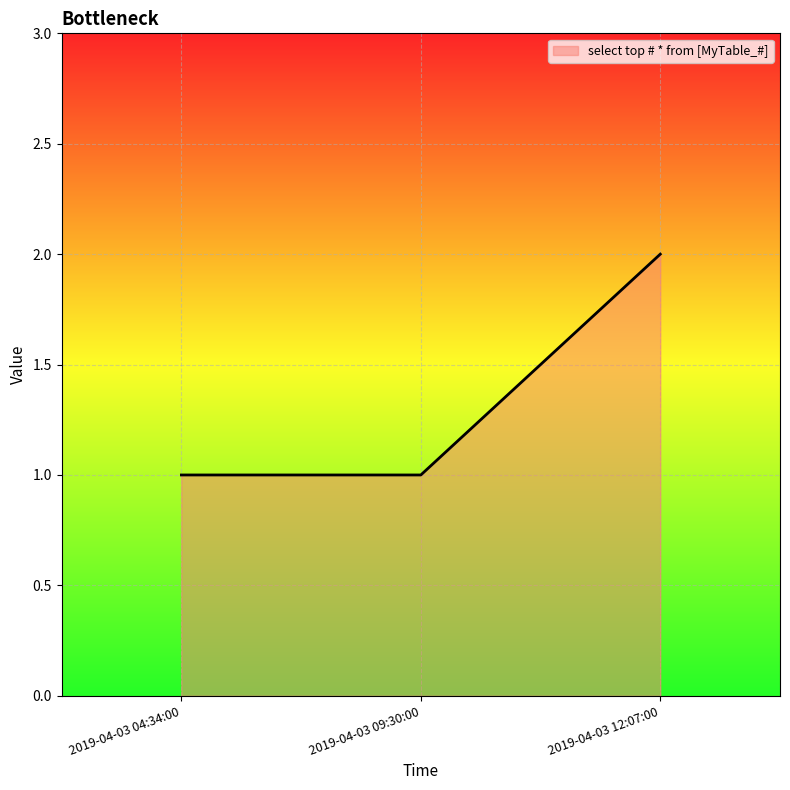

What is the sum of the values at 2019-04-03 12:07:00 and 2019-04-03 09:30:00?

3